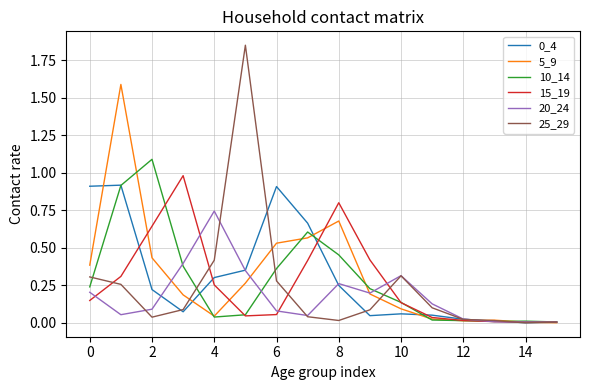

How many distinct data groups are displayed?

6